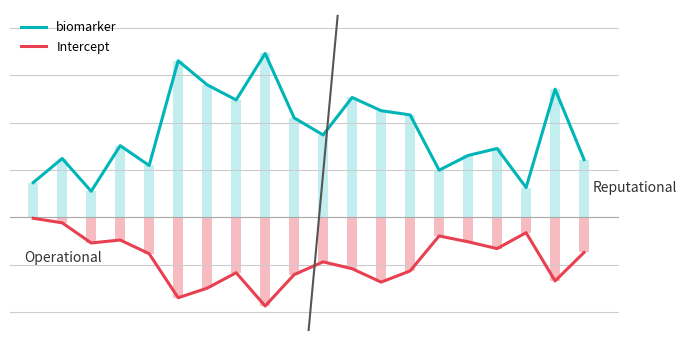

Between 5 and 13, which series saw the biggest shift?

biomarker